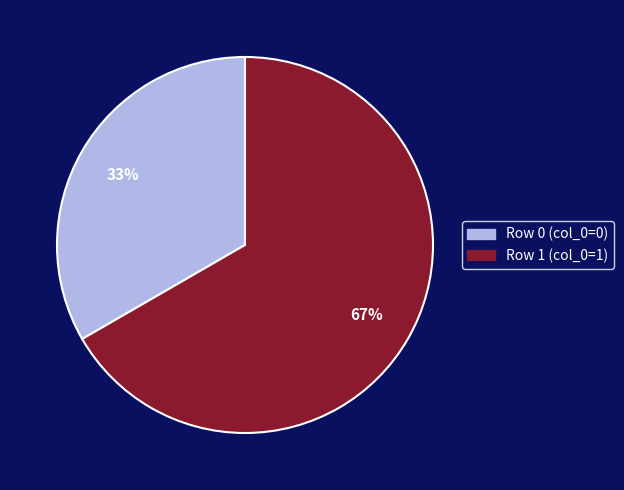

Between Row 1 (col_0=1) and Row 0 (col_0=0), which is larger?

Row 1 (col_0=1)